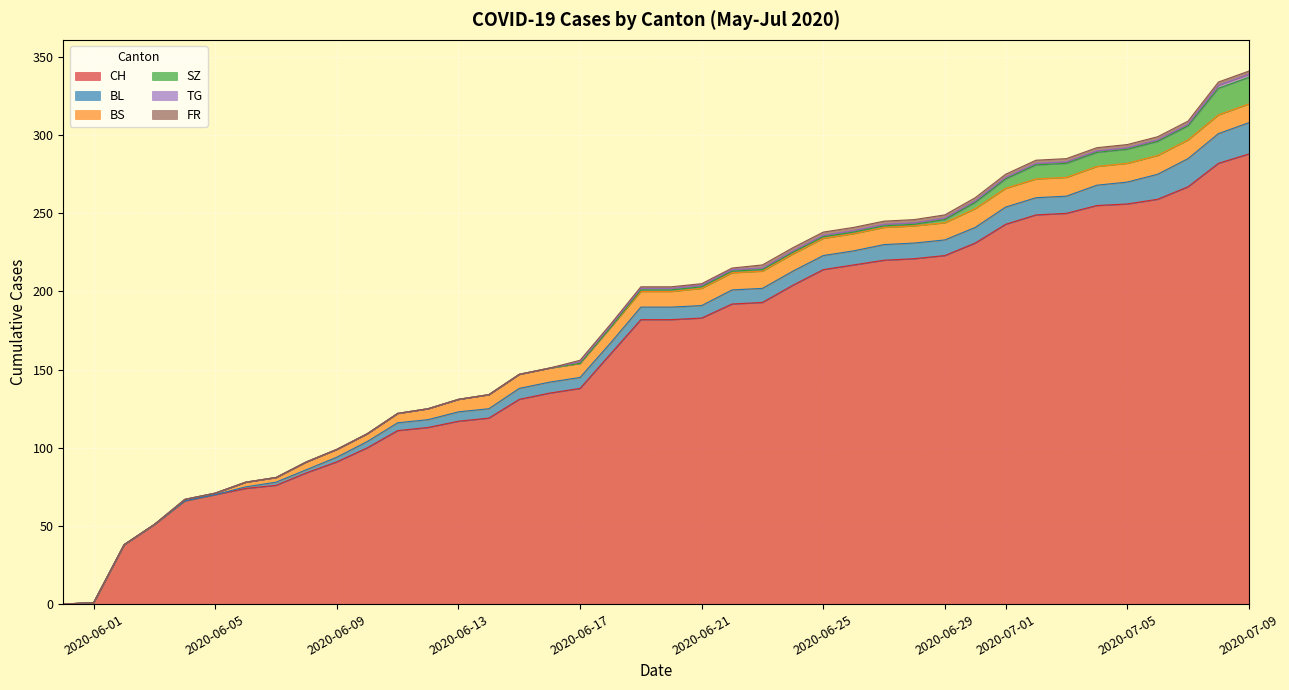

Reading right to left, list all the values displayed in this chart.

CH: 2020-07-09=288	2020-07-08=282	2020-07-07=267	2020-07-06=259	2020-07-05=256	2020-07-04=255	2020-07-03=250	2020-07-02=249	2020-07-01=243	2020-06-30=231	2020-06-29=223	2020-06-28=221	2020-06-27=220	2020-06-26=217	2020-06-25=214	2020-06-24=204	2020-06-23=193	2020-06-22=192	2020-06-21=183	2020-06-20=182	2020-06-19=182	2020-06-18=160	2020-06-17=138	2020-06-16=135	2020-06-15=131	2020-06-14=119	2020-06-13=117	2020-06-12=113	2020-06-11=111	2020-06-10=100	2020-06-09=91	2020-06-08=84	2020-06-07=76	2020-06-06=74	2020-06-05=70	2020-06-04=66	2020-06-03=51	2020-06-02=38	2020-06-01=1	2020-05-31=0
BL: 2020-07-09=20	2020-07-08=19	2020-07-07=18	2020-07-06=16	2020-07-05=14	2020-07-04=13	2020-07-03=11	2020-07-02=11	2020-07-01=11	2020-06-30=10	2020-06-29=10	2020-06-28=10	2020-06-27=10	2020-06-26=9	2020-06-25=9	2020-06-24=9	2020-06-23=9	2020-06-22=9	2020-06-21=8	2020-06-20=8	2020-06-19=8	2020-06-18=7	2020-06-17=7	2020-06-16=7	2020-06-15=7	2020-06-14=6	2020-06-13=6	2020-06-12=5	2020-06-11=5	2020-06-10=4	2020-06-09=3	2020-06-08=2	2020-06-07=2	2020-06-06=1	2020-06-05=0	2020-06-04=0	2020-06-03=0	2020-06-02=0	2020-06-01=0	2020-05-31=0
BS: 2020-07-09=12	2020-07-08=12	2020-07-07=12	2020-07-06=12	2020-07-05=12	2020-07-04=12	2020-07-03=12	2020-07-02=12	2020-07-01=12	2020-06-30=12	2020-06-29=11	2020-06-28=11	2020-06-27=11	2020-06-26=11	2020-06-25=11	2020-06-24=11	2020-06-23=11	2020-06-22=11	2020-06-21=11	2020-06-20=10	2020-06-19=10	2020-06-18=10	2020-06-17=9	2020-06-16=9	2020-06-15=9	2020-06-14=9	2020-06-13=8	2020-06-12=7	2020-06-11=6	2020-06-10=5	2020-06-09=5	2020-06-08=5	2020-06-07=3	2020-06-06=3	2020-06-05=1	2020-06-04=1	2020-06-03=0	2020-06-02=0	2020-06-01=0	2020-05-31=0
SZ: 2020-07-09=17	2020-07-08=17	2020-07-07=9	2020-07-06=9	2020-07-05=9	2020-07-04=9	2020-07-03=9	2020-07-02=9	2020-07-01=6	2020-06-30=4	2020-06-29=2	2020-06-28=1	2020-06-27=1	2020-06-26=1	2020-06-25=1	2020-06-24=1	2020-06-23=1	2020-06-22=1	2020-06-21=1	2020-06-20=1	2020-06-19=1	2020-06-18=0	2020-06-17=0	2020-06-16=0	2020-06-15=0	2020-06-14=0	2020-06-13=0	2020-06-12=0	2020-06-11=0	2020-06-10=0	2020-06-09=0	2020-06-08=0	2020-06-07=0	2020-06-06=0	2020-06-05=0	2020-06-04=0	2020-06-03=0	2020-06-02=0	2020-06-01=0	2020-05-31=0
TG: 2020-07-09=2	2020-07-08=2	2020-07-07=1	2020-07-06=1	2020-07-05=1	2020-07-04=1	2020-07-03=1	2020-07-02=1	2020-07-01=1	2020-06-30=1	2020-06-29=1	2020-06-28=1	2020-06-27=1	2020-06-26=1	2020-06-25=1	2020-06-24=1	2020-06-23=1	2020-06-22=1	2020-06-21=1	2020-06-20=1	2020-06-19=1	2020-06-18=1	2020-06-17=1	2020-06-16=0	2020-06-15=0	2020-06-14=0	2020-06-13=0	2020-06-12=0	2020-06-11=0	2020-06-10=0	2020-06-09=0	2020-06-08=0	2020-06-07=0	2020-06-06=0	2020-06-05=0	2020-06-04=0	2020-06-03=0	2020-06-02=0	2020-06-01=0	2020-05-31=0
FR: 2020-07-09=2	2020-07-08=2	2020-07-07=2	2020-07-06=2	2020-07-05=2	2020-07-04=2	2020-07-03=2	2020-07-02=2	2020-07-01=2	2020-06-30=2	2020-06-29=2	2020-06-28=2	2020-06-27=2	2020-06-26=2	2020-06-25=2	2020-06-24=2	2020-06-23=2	2020-06-22=1	2020-06-21=1	2020-06-20=1	2020-06-19=1	2020-06-18=1	2020-06-17=1	2020-06-16=0	2020-06-15=0	2020-06-14=0	2020-06-13=0	2020-06-12=0	2020-06-11=0	2020-06-10=0	2020-06-09=0	2020-06-08=0	2020-06-07=0	2020-06-06=0	2020-06-05=0	2020-06-04=0	2020-06-03=0	2020-06-02=0	2020-06-01=0	2020-05-31=0